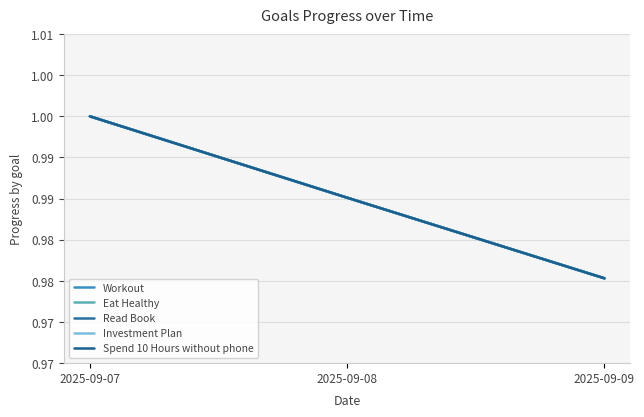

Does the chart have visible grid lines?

Yes